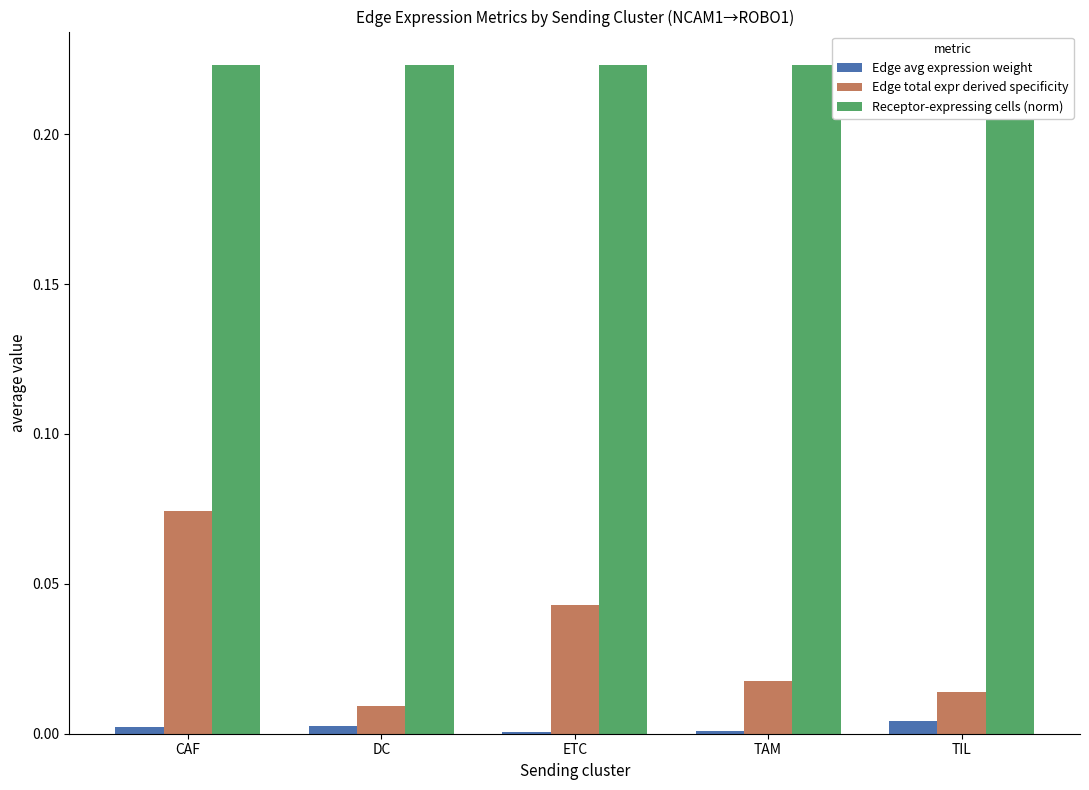

Which series changed the most between DC and ETC?

Edge total expr derived specificity